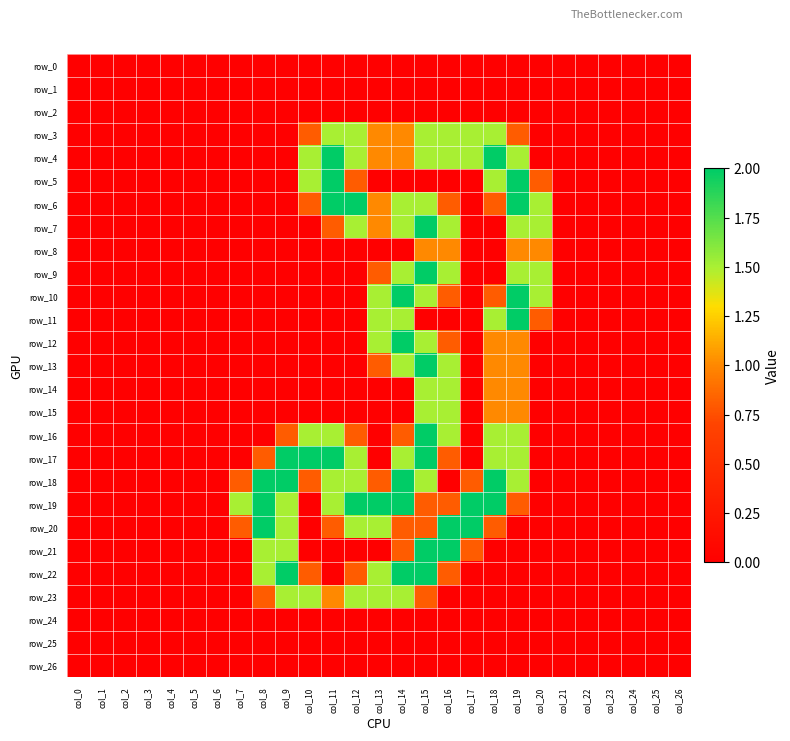

Reading left to right, extract all data points from this chart.

row_0: 0.0	0.0	0.0	0.0	0.0	0.0	0.0	0.0	0.0	0.0	0.0	0.0	0.0	0.0	0.0	0.0	0.0	0.0	0.0	0.0	0.0	0.0	0.0	0.0	0.0	0.0	0.0
row_1: 0.0	0.0	0.0	0.0	0.0	0.0	0.0	0.0	0.0	0.0	0.0	0.0	0.0	0.0	0.0	0.0	0.0	0.0	0.0	0.0	0.0	0.0	0.0	0.0	0.0	0.0	0.0
row_2: 0.0	0.0	0.0	0.0	0.0	0.0	0.0	0.0	0.0	0.0	0.0	0.0	0.0	0.0	0.0	0.0	0.0	0.0	0.0	0.0	0.0	0.0	0.0	0.0	0.0	0.0	0.0
row_3: 0.0	0.0	0.0	0.0	0.0	0.0	0.0	0.0	0.0	0.0	0.8	1.5	1.5	1.0	1.0	1.5	1.5	1.5	1.5	0.8	0.0	0.0	0.0	0.0	0.0	0.0	0.0
row_4: 0.0	0.0	0.0	0.0	0.0	0.0	0.0	0.0	0.0	0.0	1.5	2.0	1.5	1.0	1.0	1.5	1.5	1.5	2.0	1.5	0.0	0.0	0.0	0.0	0.0	0.0	0.0
row_5: 0.0	0.0	0.0	0.0	0.0	0.0	0.0	0.0	0.0	0.0	1.5	2.0	0.8	0.0	0.0	0.0	0.0	0.0	1.5	2.0	0.8	0.0	0.0	0.0	0.0	0.0	0.0
row_6: 0.0	0.0	0.0	0.0	0.0	0.0	0.0	0.0	0.0	0.0	0.8	2.0	2.0	1.0	1.5	1.5	0.8	0.0	0.8	2.0	1.5	0.0	0.0	0.0	0.0	0.0	0.0
row_7: 0.0	0.0	0.0	0.0	0.0	0.0	0.0	0.0	0.0	0.0	0.0	0.8	1.5	1.0	1.5	2.0	1.5	0.0	0.0	1.5	1.5	0.0	0.0	0.0	0.0	0.0	0.0
row_8: 0.0	0.0	0.0	0.0	0.0	0.0	0.0	0.0	0.0	0.0	0.0	0.0	0.0	0.0	0.0	1.0	1.0	0.0	0.0	1.0	1.0	0.0	0.0	0.0	0.0	0.0	0.0
row_9: 0.0	0.0	0.0	0.0	0.0	0.0	0.0	0.0	0.0	0.0	0.0	0.0	0.0	0.8	1.5	2.0	1.5	0.0	0.0	1.5	1.5	0.0	0.0	0.0	0.0	0.0	0.0
row_10: 0.0	0.0	0.0	0.0	0.0	0.0	0.0	0.0	0.0	0.0	0.0	0.0	0.0	1.5	2.0	1.5	0.8	0.0	0.8	2.0	1.5	0.0	0.0	0.0	0.0	0.0	0.0
row_11: 0.0	0.0	0.0	0.0	0.0	0.0	0.0	0.0	0.0	0.0	0.0	0.0	0.0	1.5	1.5	0.0	0.0	0.0	1.5	2.0	0.8	0.0	0.0	0.0	0.0	0.0	0.0
row_12: 0.0	0.0	0.0	0.0	0.0	0.0	0.0	0.0	0.0	0.0	0.0	0.0	0.0	1.5	2.0	1.5	0.8	0.0	1.0	1.0	0.0	0.0	0.0	0.0	0.0	0.0	0.0
row_13: 0.0	0.0	0.0	0.0	0.0	0.0	0.0	0.0	0.0	0.0	0.0	0.0	0.0	0.8	1.5	2.0	1.5	0.0	1.0	1.0	0.0	0.0	0.0	0.0	0.0	0.0	0.0
row_14: 0.0	0.0	0.0	0.0	0.0	0.0	0.0	0.0	0.0	0.0	0.0	0.0	0.0	0.0	0.0	1.5	1.5	0.0	1.0	1.0	0.0	0.0	0.0	0.0	0.0	0.0	0.0
row_15: 0.0	0.0	0.0	0.0	0.0	0.0	0.0	0.0	0.0	0.0	0.0	0.0	0.0	0.0	0.0	1.5	1.5	0.0	1.0	1.0	0.0	0.0	0.0	0.0	0.0	0.0	0.0
row_16: 0.0	0.0	0.0	0.0	0.0	0.0	0.0	0.0	0.0	0.8	1.5	1.5	0.8	0.0	0.8	2.0	1.5	0.0	1.5	1.5	0.0	0.0	0.0	0.0	0.0	0.0	0.0
row_17: 0.0	0.0	0.0	0.0	0.0	0.0	0.0	0.0	0.8	2.0	2.0	2.0	1.5	0.0	1.5	2.0	0.8	0.0	1.5	1.5	0.0	0.0	0.0	0.0	0.0	0.0	0.0
row_18: 0.0	0.0	0.0	0.0	0.0	0.0	0.0	0.8	2.0	2.0	0.8	1.5	1.5	0.8	2.0	1.5	0.0	0.8	2.0	1.5	0.0	0.0	0.0	0.0	0.0	0.0	0.0
row_19: 0.0	0.0	0.0	0.0	0.0	0.0	0.0	1.5	2.0	1.5	0.0	1.5	2.0	2.0	2.0	0.8	0.8	2.0	2.0	0.8	0.0	0.0	0.0	0.0	0.0	0.0	0.0
row_20: 0.0	0.0	0.0	0.0	0.0	0.0	0.0	0.8	2.0	1.5	0.0	0.8	1.5	1.5	0.8	0.8	2.0	2.0	0.8	0.0	0.0	0.0	0.0	0.0	0.0	0.0	0.0
row_21: 0.0	0.0	0.0	0.0	0.0	0.0	0.0	0.0	1.5	1.5	0.0	0.0	0.0	0.0	0.8	2.0	2.0	0.8	0.0	0.0	0.0	0.0	0.0	0.0	0.0	0.0	0.0
row_22: 0.0	0.0	0.0	0.0	0.0	0.0	0.0	0.0	1.5	2.0	0.8	0.0	0.8	1.5	2.0	2.0	0.8	0.0	0.0	0.0	0.0	0.0	0.0	0.0	0.0	0.0	0.0
row_23: 0.0	0.0	0.0	0.0	0.0	0.0	0.0	0.0	0.8	1.5	1.5	1.0	1.5	1.5	1.5	0.8	0.0	0.0	0.0	0.0	0.0	0.0	0.0	0.0	0.0	0.0	0.0
row_24: 0.0	0.0	0.0	0.0	0.0	0.0	0.0	0.0	0.0	0.0	0.0	0.0	0.0	0.0	0.0	0.0	0.0	0.0	0.0	0.0	0.0	0.0	0.0	0.0	0.0	0.0	0.0
row_25: 0.0	0.0	0.0	0.0	0.0	0.0	0.0	0.0	0.0	0.0	0.0	0.0	0.0	0.0	0.0	0.0	0.0	0.0	0.0	0.0	0.0	0.0	0.0	0.0	0.0	0.0	0.0
row_26: 0.0	0.0	0.0	0.0	0.0	0.0	0.0	0.0	0.0	0.0	0.0	0.0	0.0	0.0	0.0	0.0	0.0	0.0	0.0	0.0	0.0	0.0	0.0	0.0	0.0	0.0	0.0